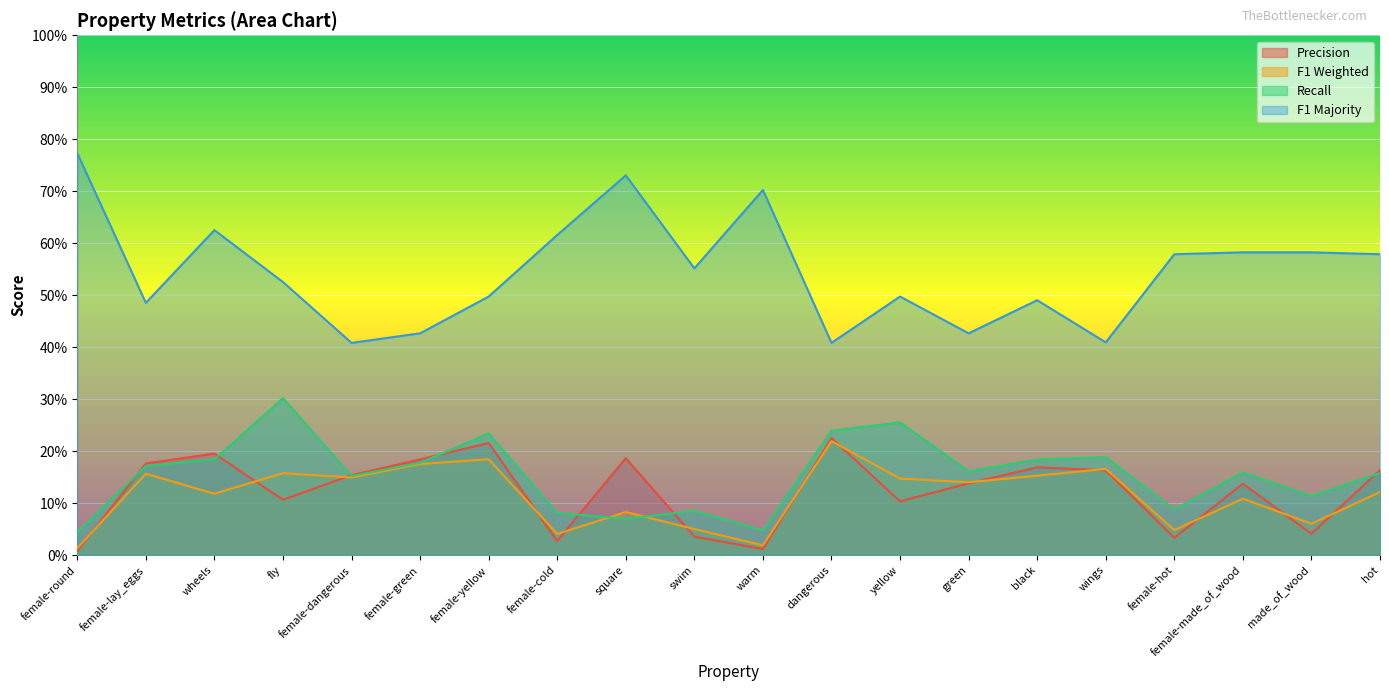

The value of p at female-made_of_wood is 0.1. True or false?

True